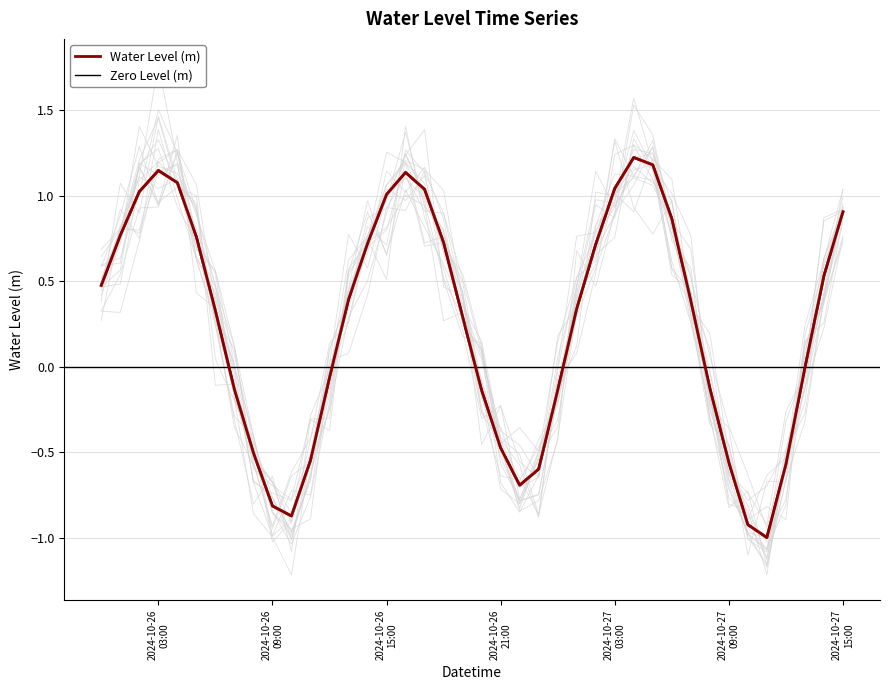

Reading right to left, list all the values displayed in this chart.

0.9	0.5	-0.0	-0.6	-1.0	-0.9	-0.6	-0.1	0.4	0.9	1.2	1.2	1.0	0.7	0.3	-0.1	-0.6	-0.7	-0.5	-0.1	0.3	0.7	1.0	1.1	1.0	0.7	0.4	-0.1	-0.5	-0.9	-0.8	-0.5	-0.1	0.3	0.8	1.1	1.1	1.0	0.8	0.5